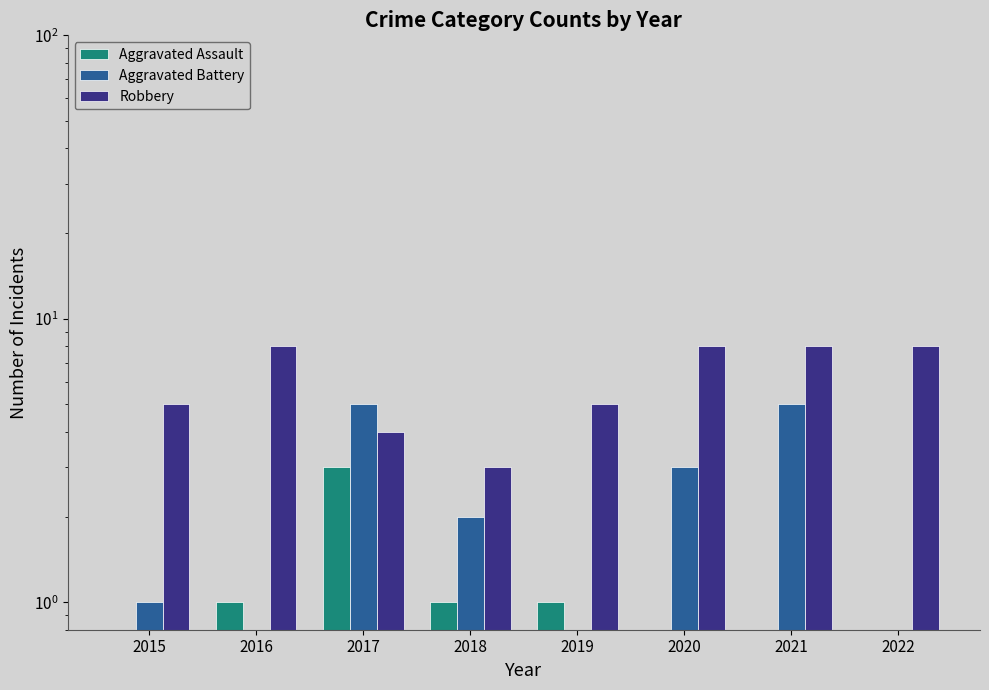

What is the maximum value for Robbery?

8.0